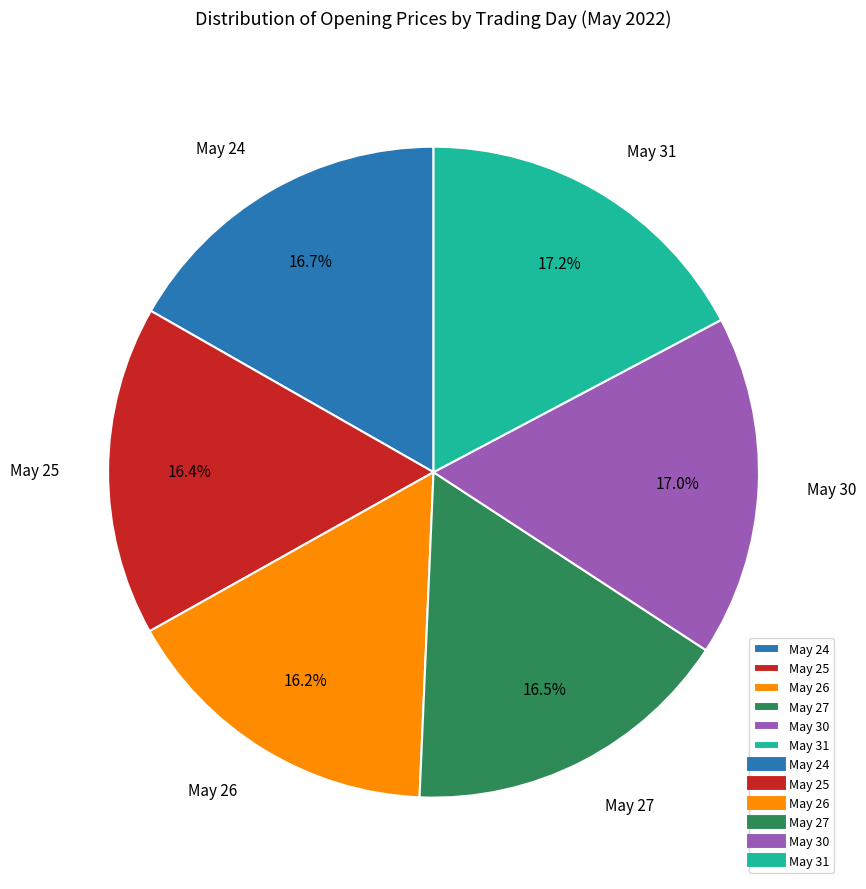

To the nearest percent, what is the difference between the largest and smallest slice percentages?

1%